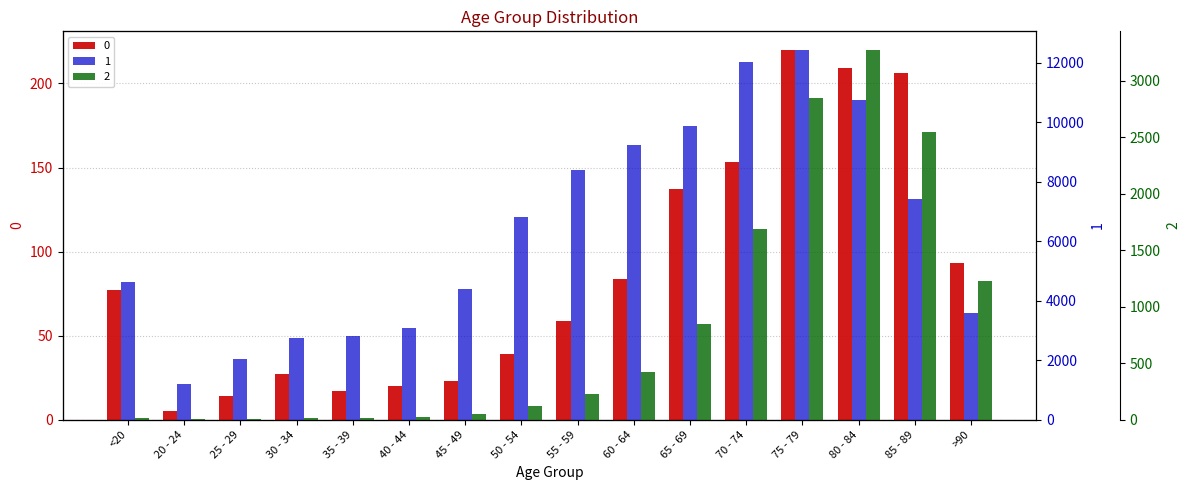

List the series in order of their peak value, lowest first.

0, 2, 1